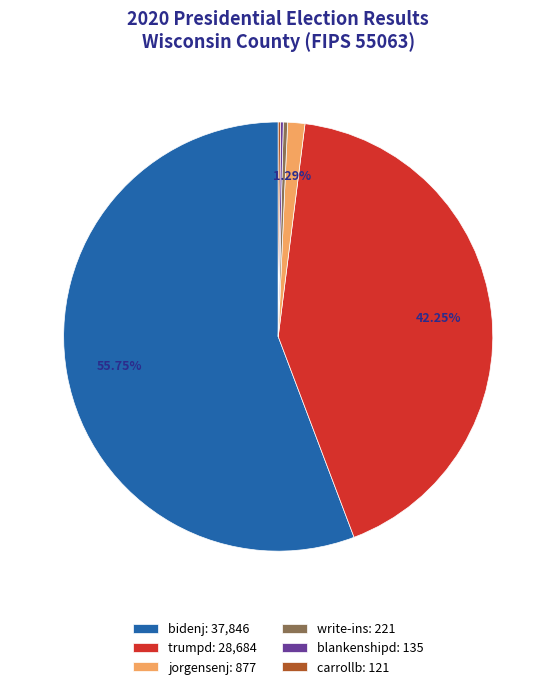

Is there a majority slice in this chart?

Yes